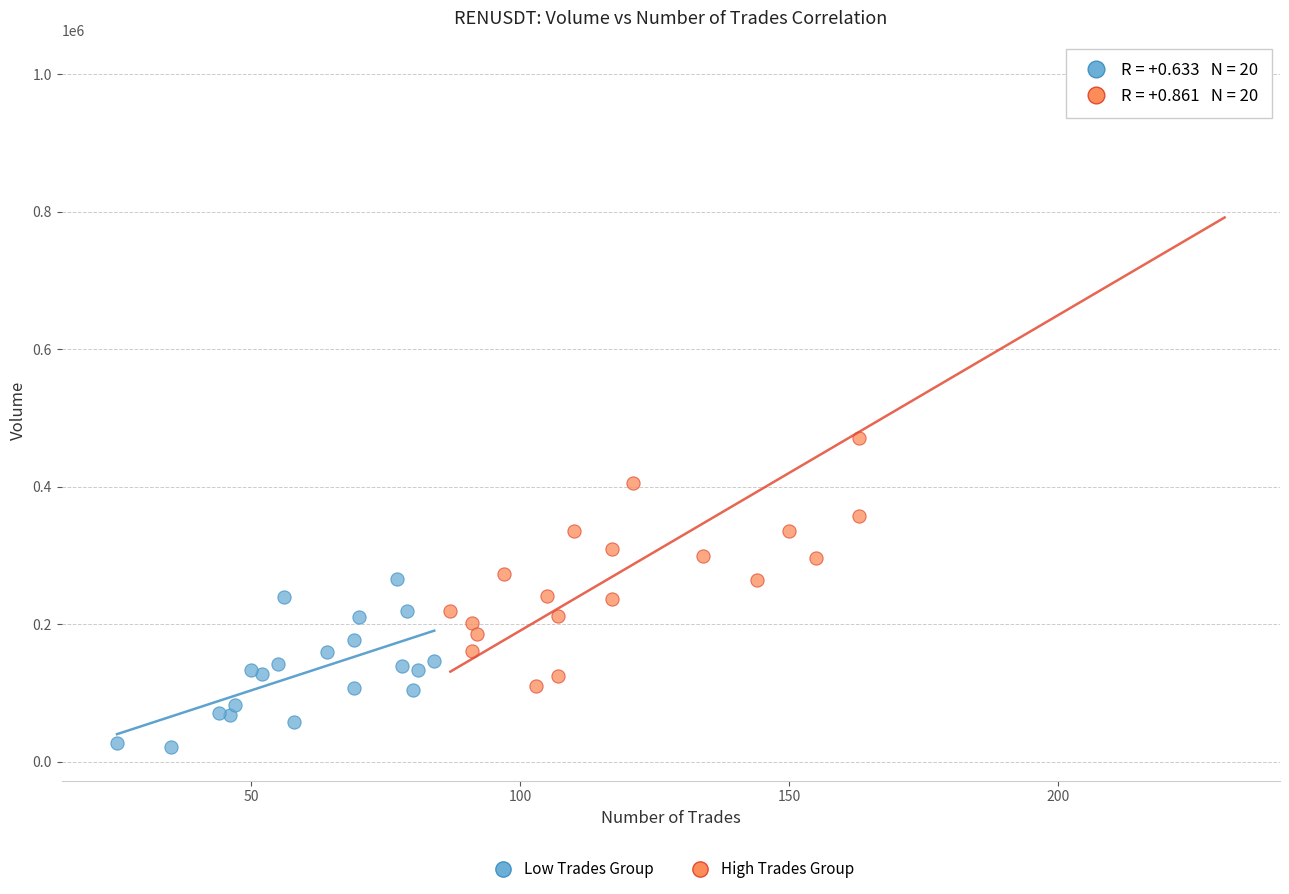

Which series reaches the minimum Y coordinate?

Low Trades Group